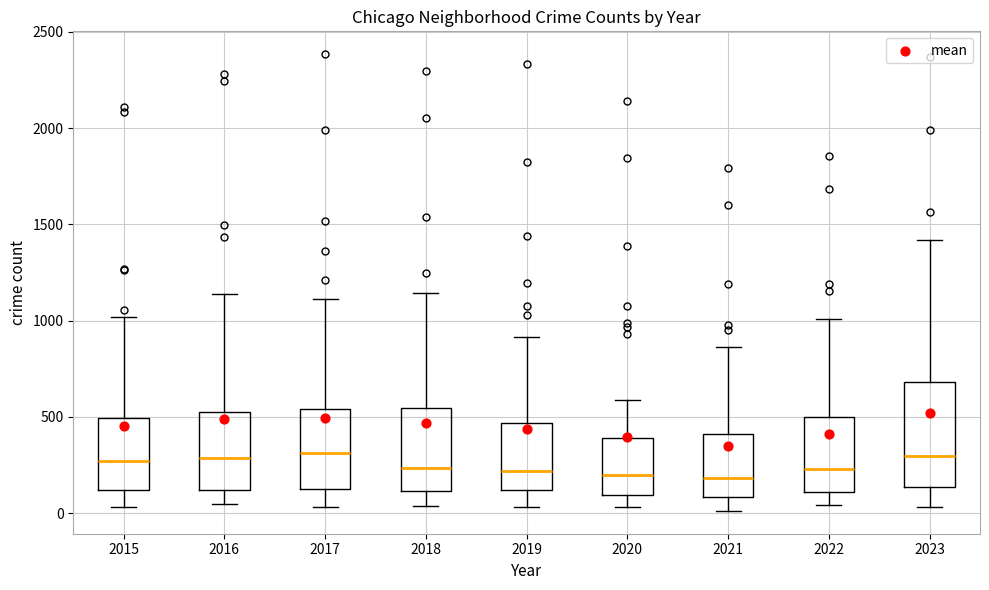

Reading left to right, read every box against the y-axis: the position of its median line, the range the box covers, and the ends of its whiskers. The values are not printed on the chart, so give them approximately, as read against the axis.

2015: median 250, box 100 to 500, whiskers 50 to 1000
2016: median 300, box 100 to 550, whiskers 50 to 1150
2017: median 300, box 150 to 550, whiskers 50 to 1100
2018: median 250, box 100 to 550, whiskers 50 to 1150
2019: median 200, box 100 to 450, whiskers 50 to 900
2020: median 200, box 100 to 400, whiskers 50 to 600
2021: median 200, box 100 to 400, whiskers 0 to 850
2022: median 250, box 100 to 500, whiskers 50 to 1000
2023: median 300, box 150 to 700, whiskers 50 to 1400